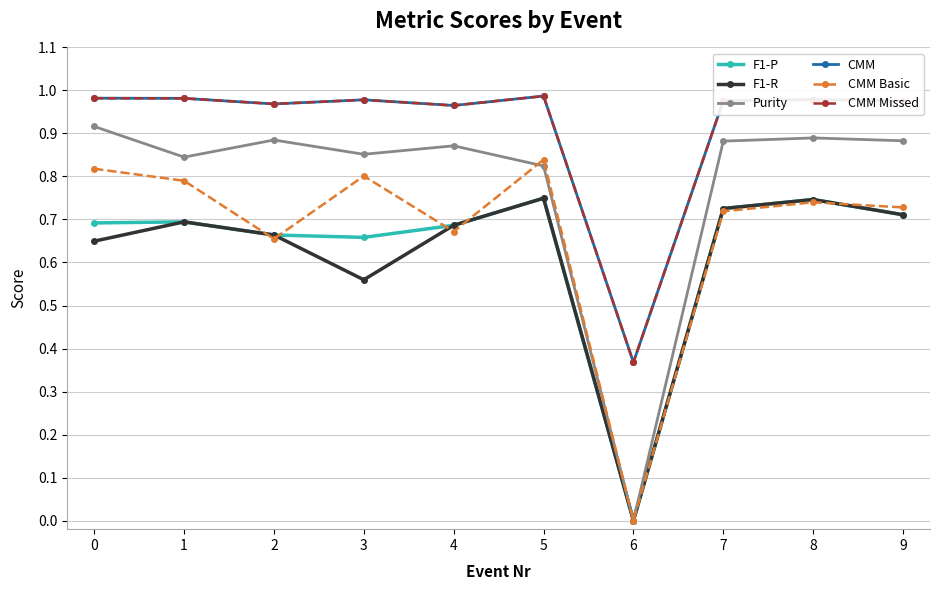

What is the total value across all series at 3?

4.8